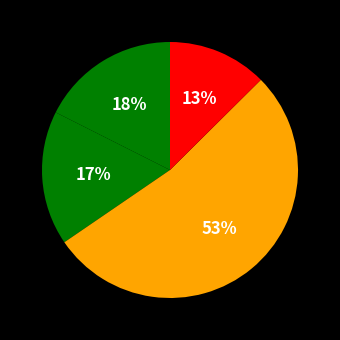

How many segments does this pie chart have?

4